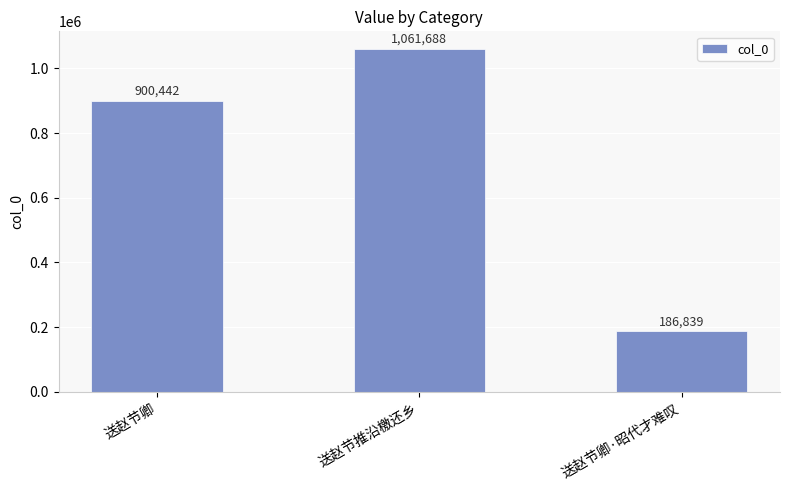

What is the ratio of the value at 送赵节卿·昭代才难叹 to the value at 送赵节卿?

0.2